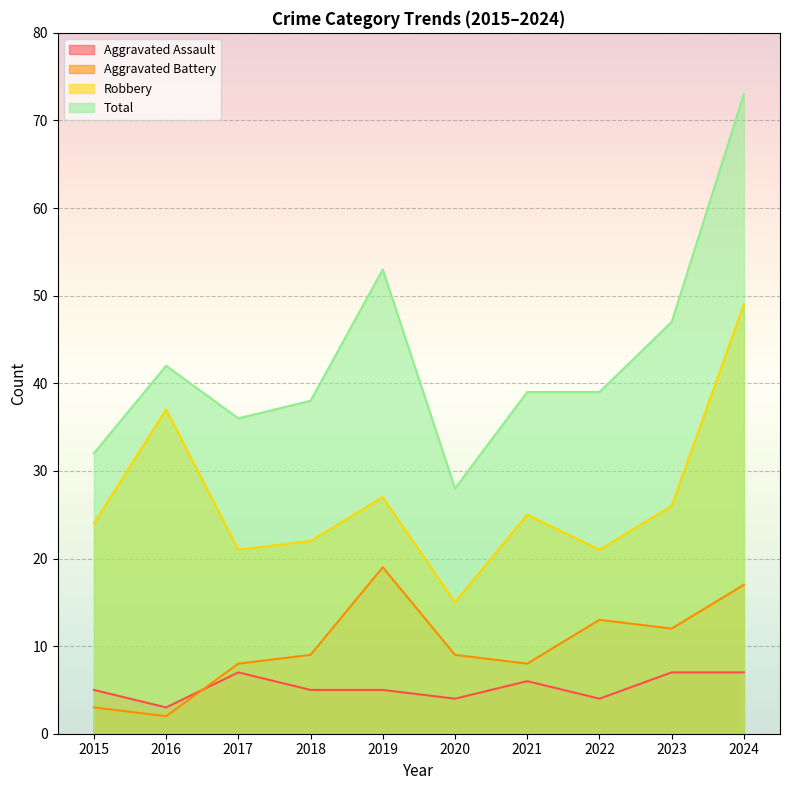

List the series in order of their peak value, lowest first.

Aggravated Assault, Aggravated Battery, Robbery, Total